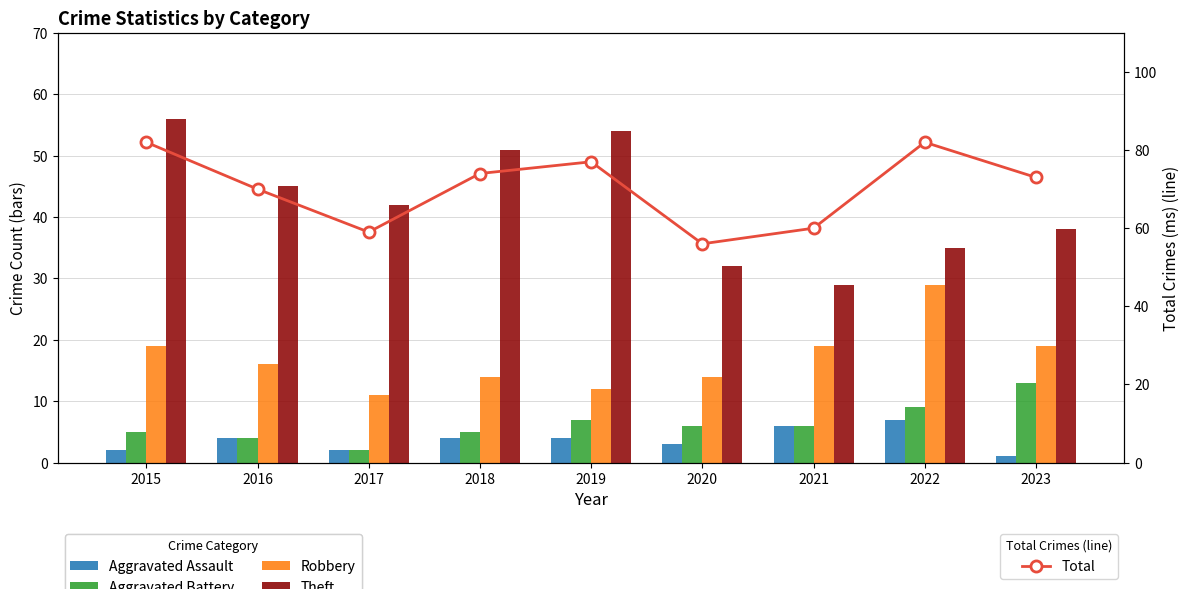

The Aggravated Assault series shows 4 at 2016. True or false?

True